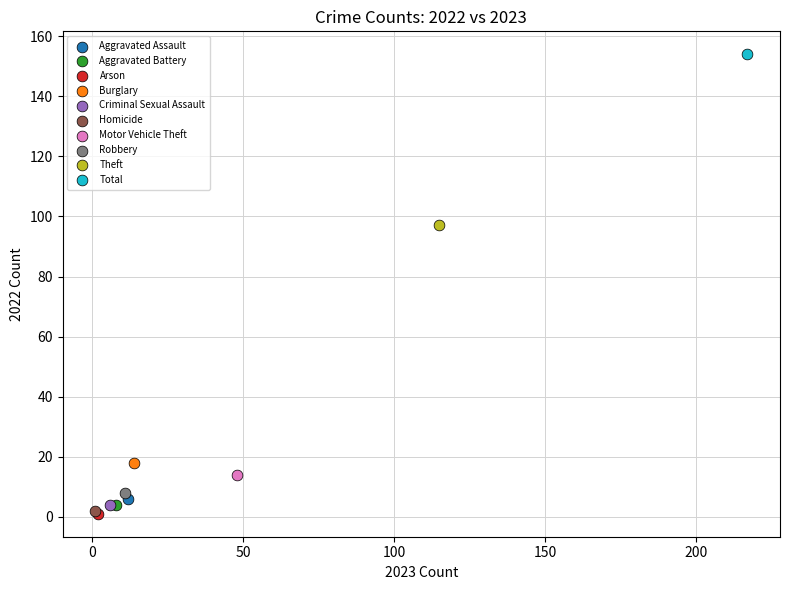

Which series reaches the maximum Y coordinate?

Total